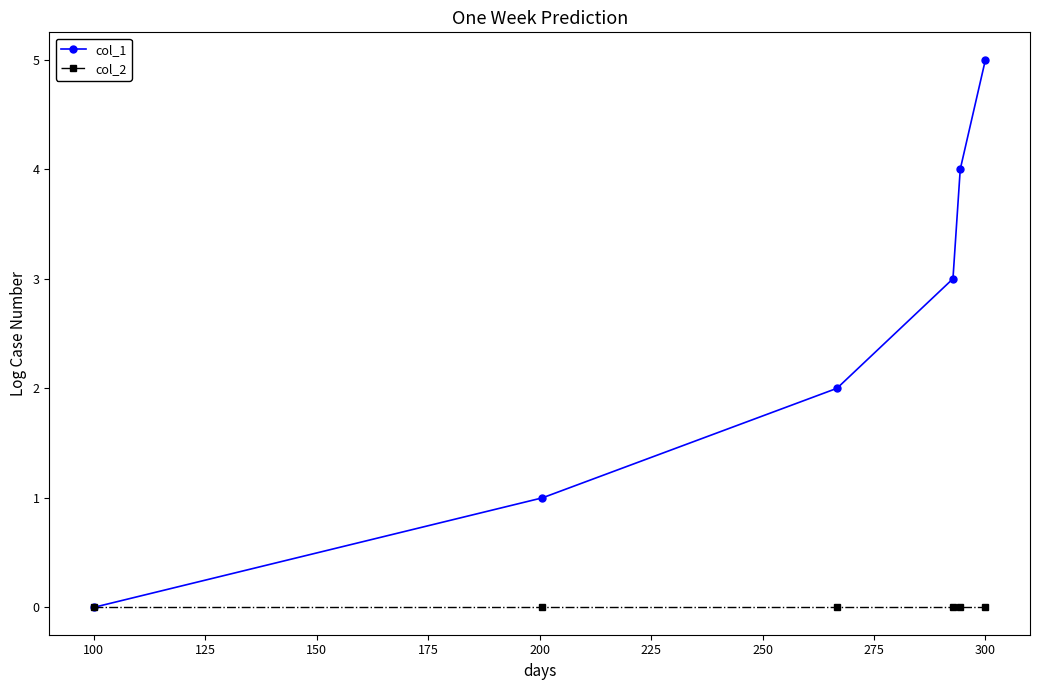

Rank the series by their maximum value, from lowest to highest.

col_2, col_1